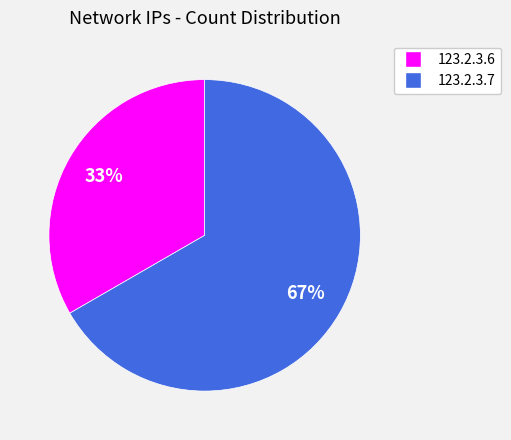

True or false: 123.2.3.6 accounts for 33% of the total.

True